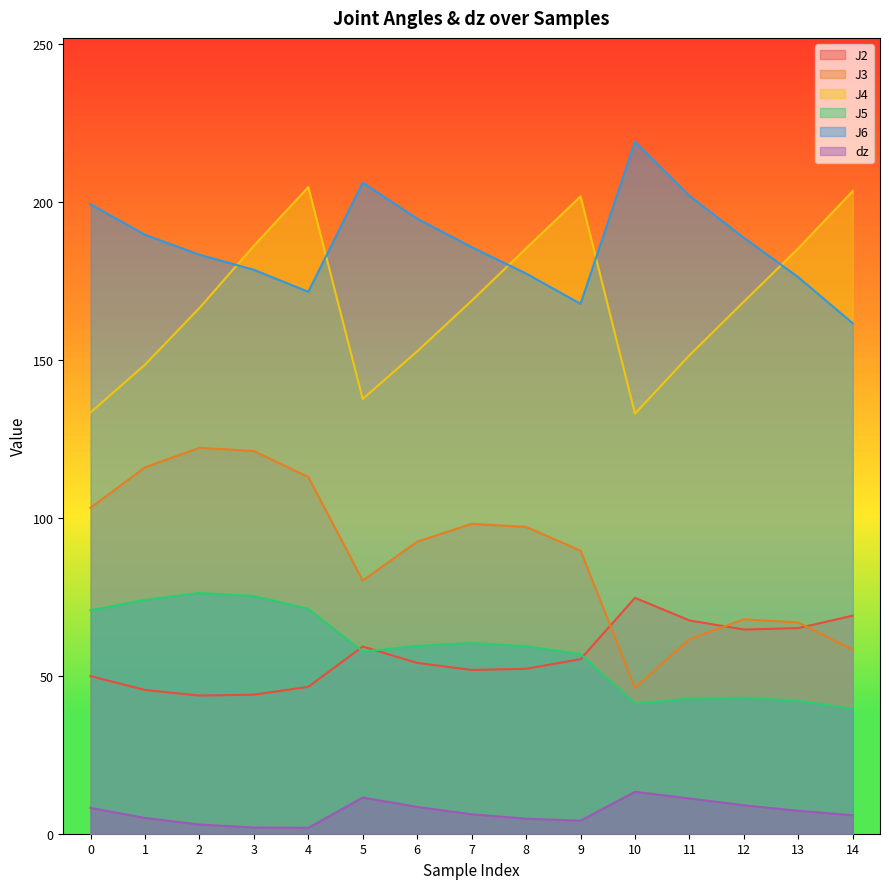

What is the lowest value of the J3 series?

46.1